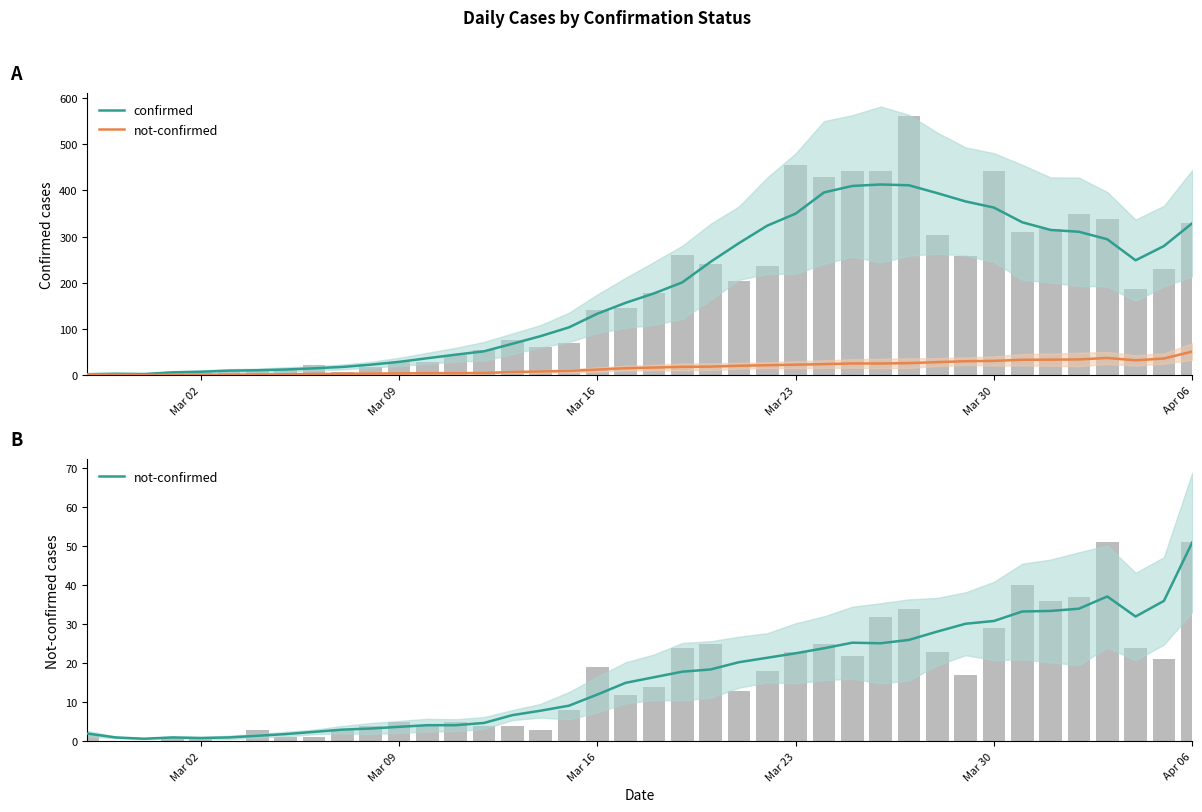

Which series has the widest spread of values?

confirmed